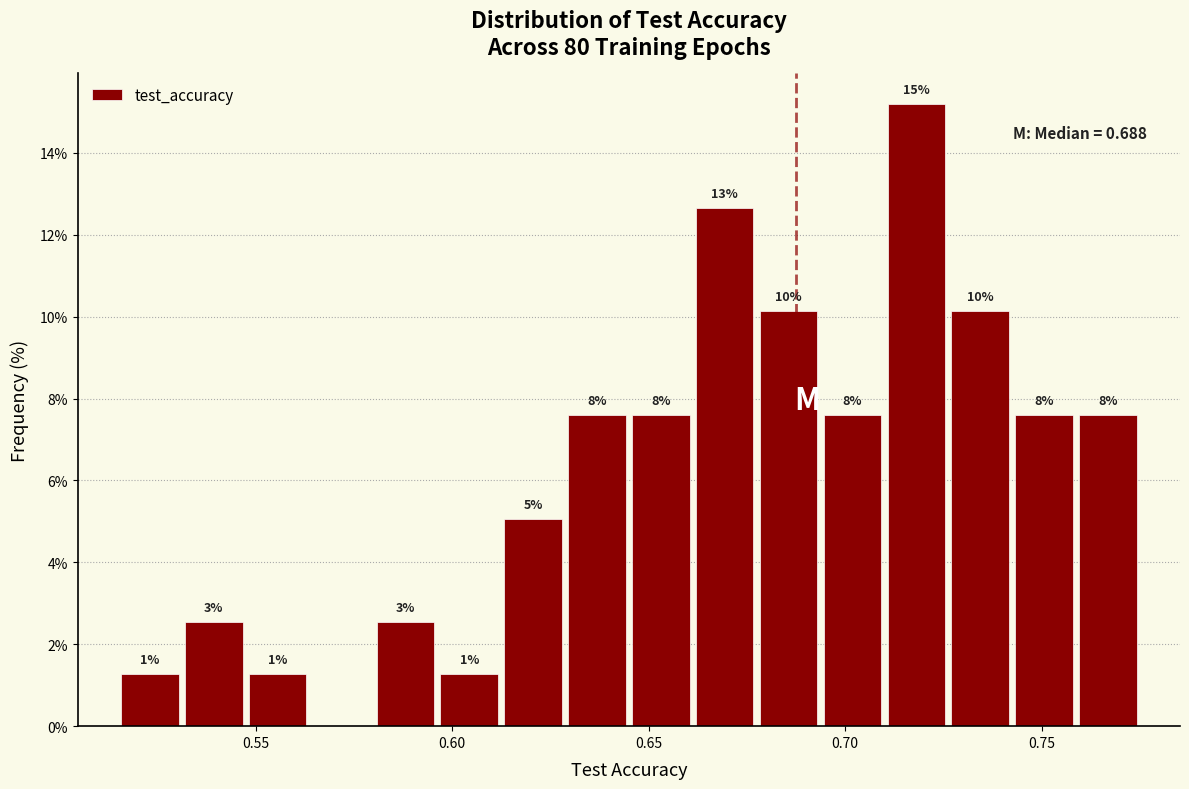

Around what value on the x-axis is the tallest bar? Give the approximate position of its centre, as read against the axis.

0.720